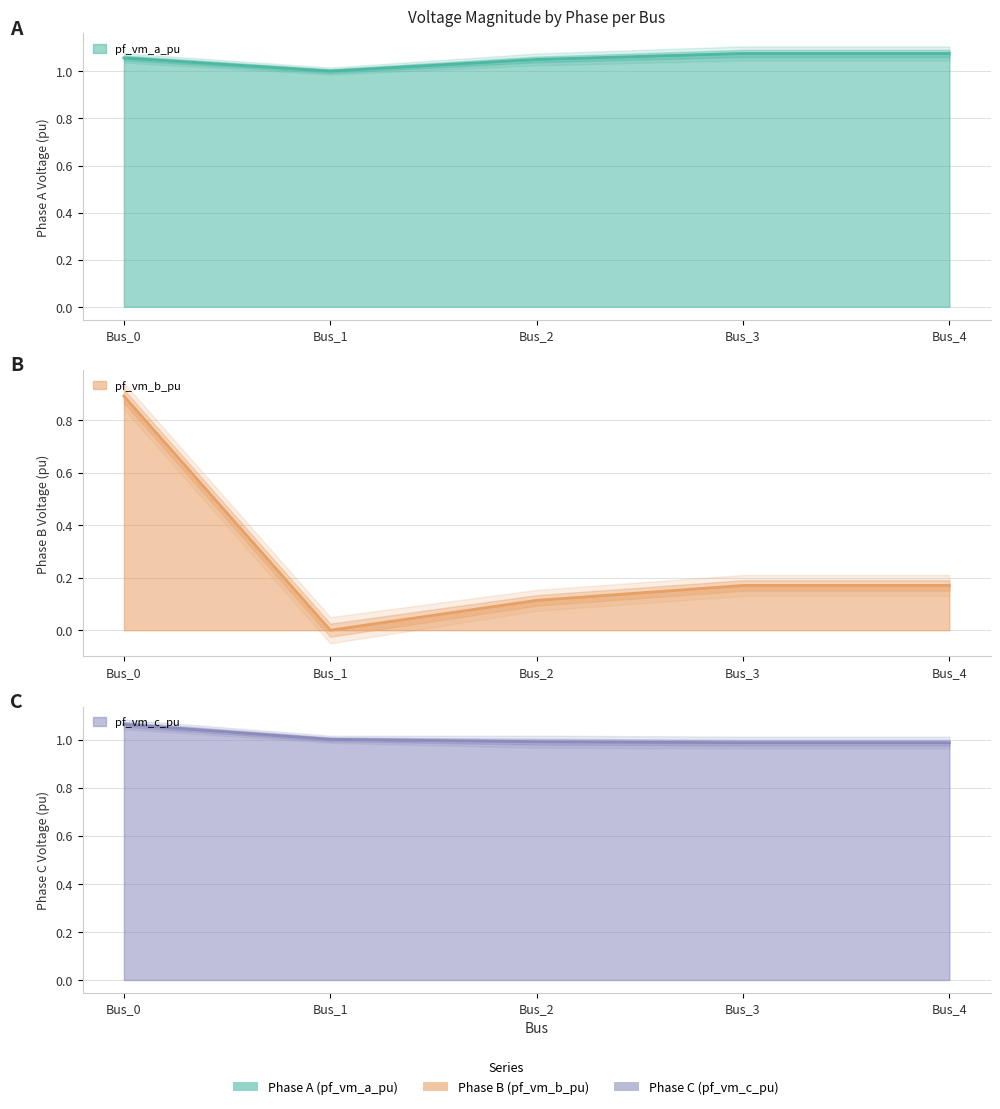

Between Bus_0 and Bus_4, which series saw the biggest shift?

pf_vm_b_pu